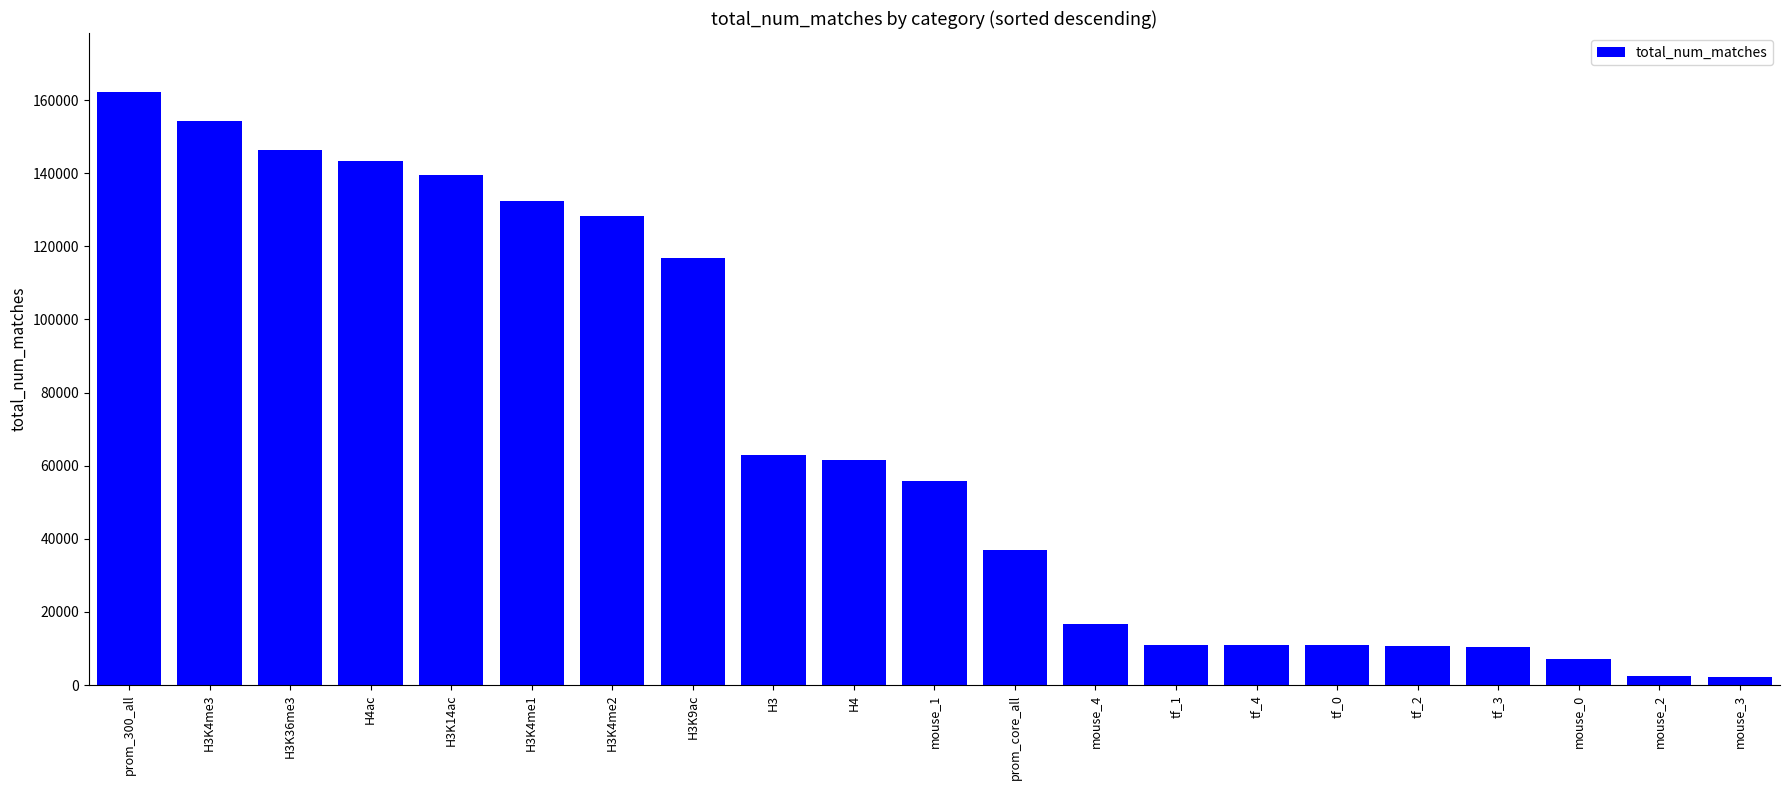

Read the value at tf_0, to the nearest 50.

10900